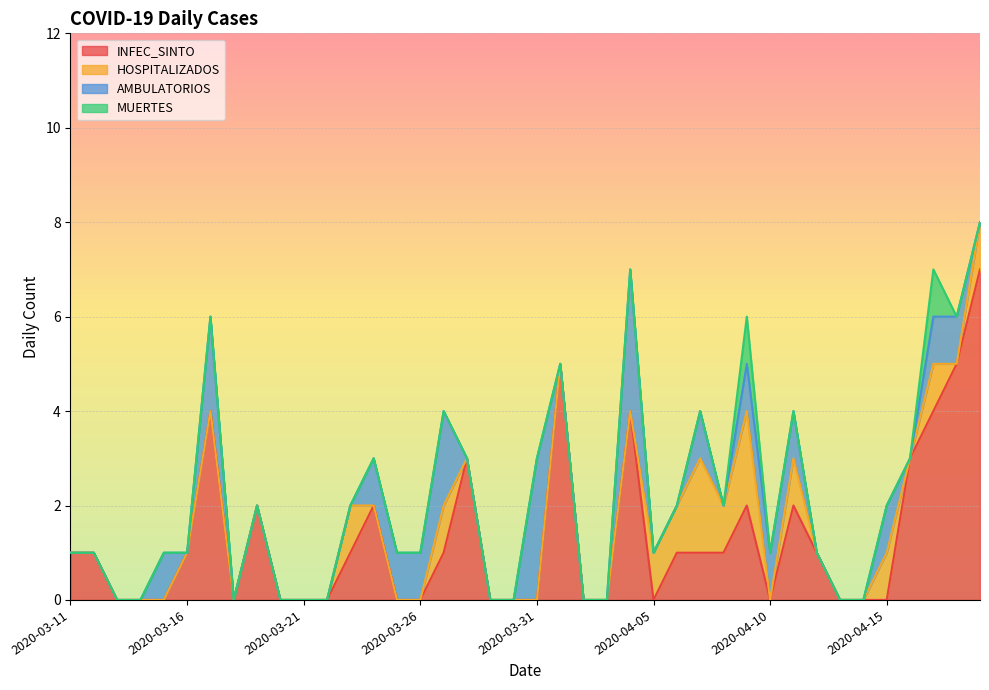

Reading right to left, transcribe all the data shown in this chart.

INFEC_SINTO: 7	5	4	3	0	0	0	1	2	0	2	1	1	1	0	4	0	0	5	0	0	0	3	1	0	0	2	1	0	0	0	2	0	4	1	0	0	0	1	1
HOSPITALIZADOS: 1	0	1	0	1	0	0	0	1	0	2	1	2	1	1	0	0	0	0	0	0	0	0	1	0	0	0	1	0	0	0	0	0	0	0	0	0	0	0	0
AMBULATORIOS: 0	1	1	0	1	0	0	0	1	1	1	0	1	0	0	3	0	0	0	3	0	0	0	2	1	1	1	0	0	0	0	0	0	2	0	1	0	0	0	0
MUERTES: 0	0	1	0	0	0	0	0	0	0	1	0	0	0	0	0	0	0	0	0	0	0	0	0	0	0	0	0	0	0	0	0	0	0	0	0	0	0	0	0